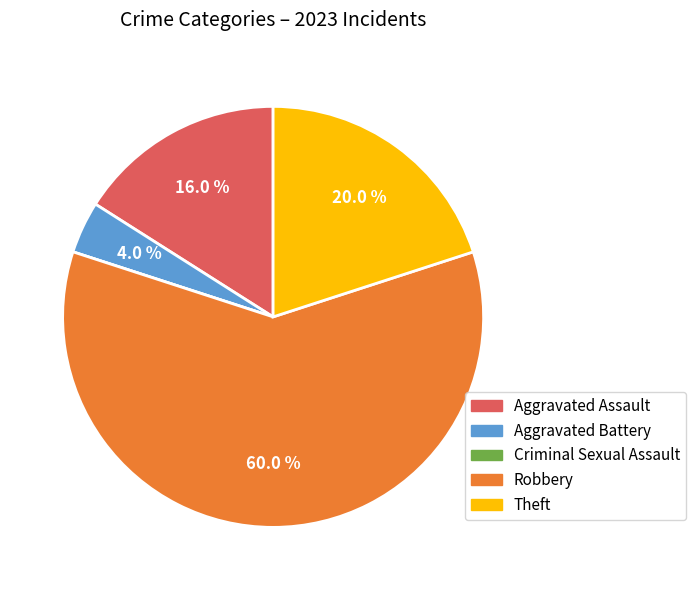

What portion of the pie excludes Theft?

80.0%